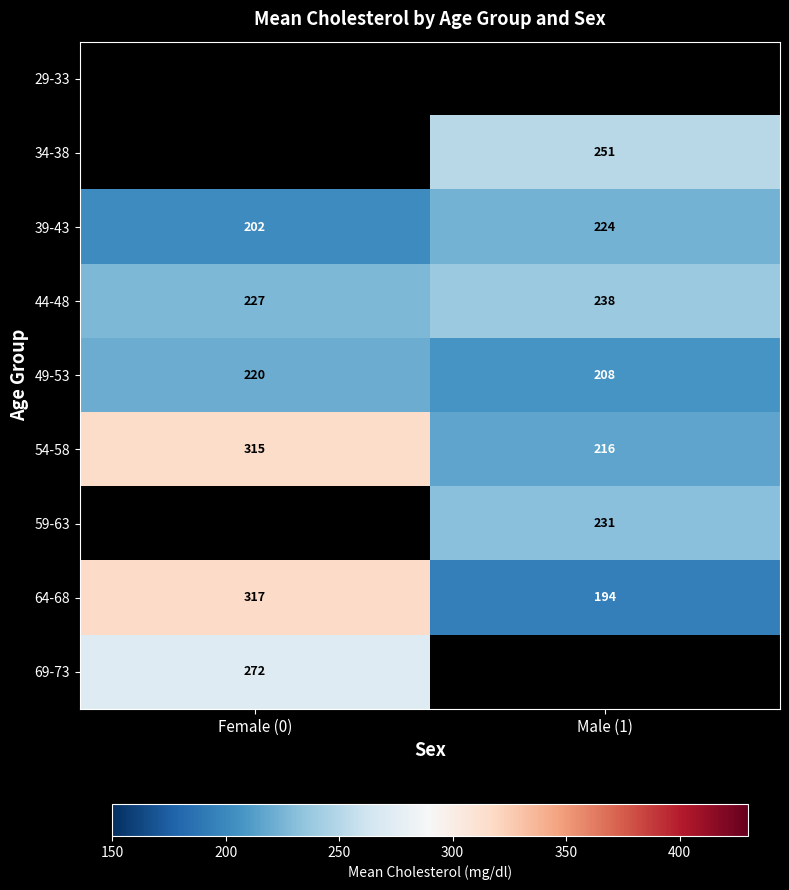

List the labels in order of 39-43 value, largest first.

Male (1), Female (0)